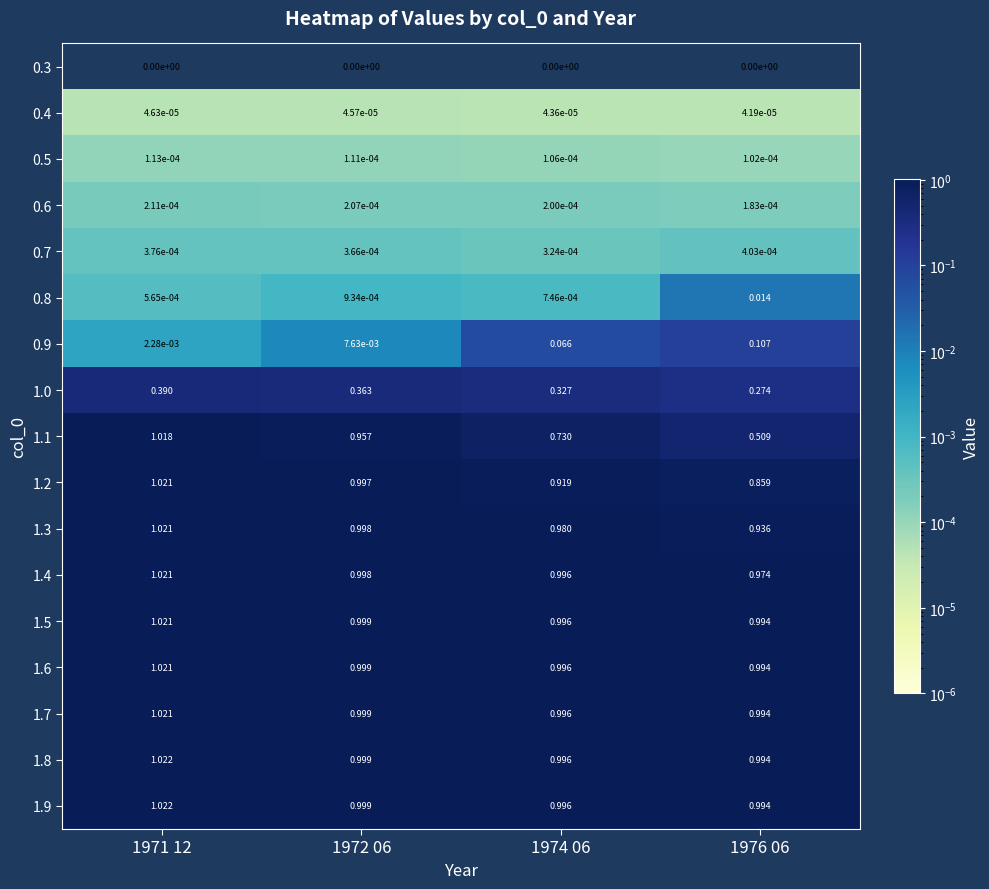

Is the value of 1.6 at 1971 12 greater than the value of 1.2 at 1976 06?

Yes